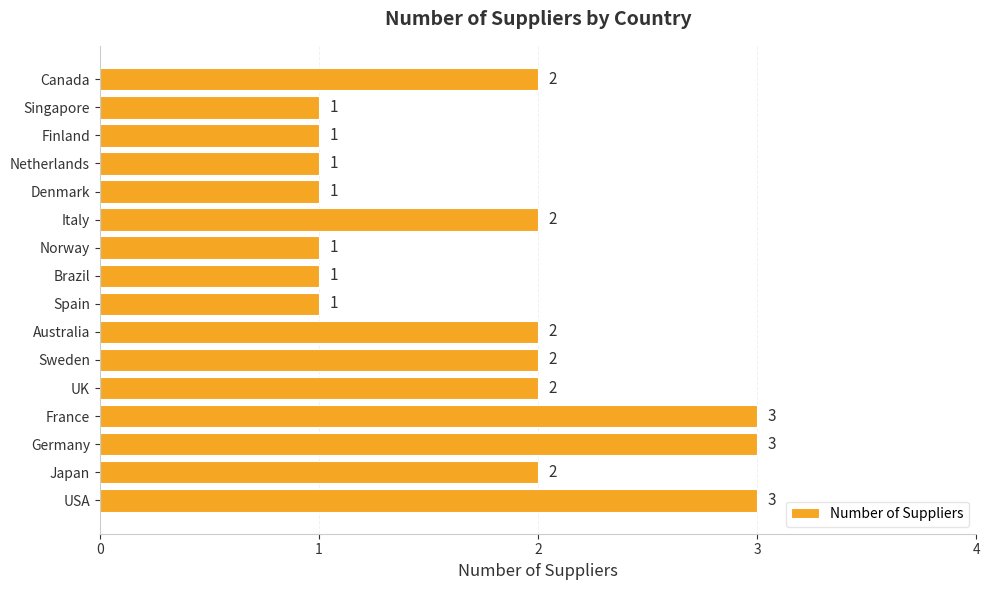

What is the greatest value displayed?

3